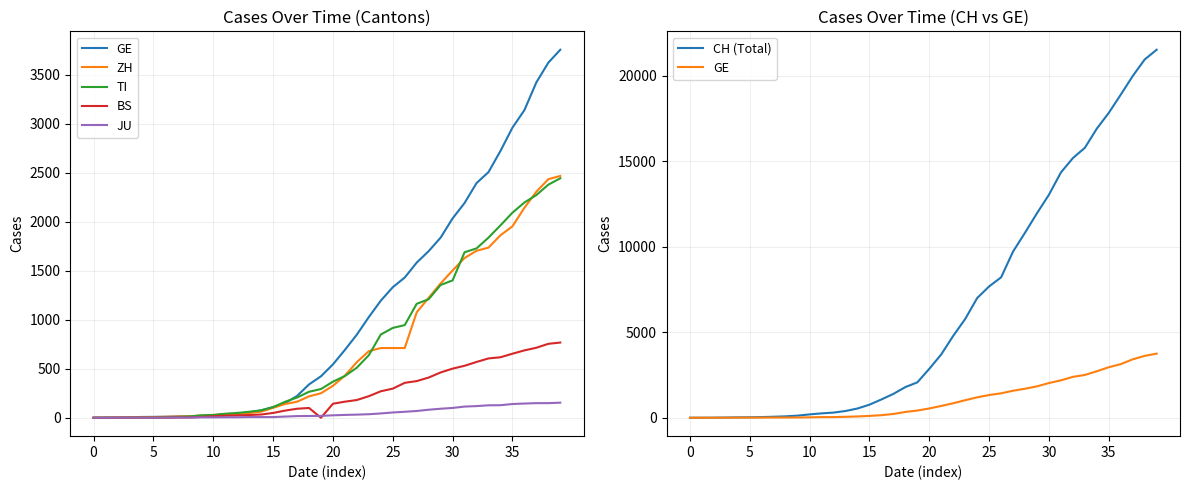

Reading right to left, transcribe all the data shown in this chart.

GE: 3753	3621	3420	3137	2958	2721	2505	2393	2190	2033	1837	1699	1582	1430	1331	1194	1027	848	692	544	423	340	222	150	109	76	56	40	38	25	17	14	13	10	9	8	4	1	1	0
ZH: 2466	2433	2305	2141	1952	1861	1735	1703	1629	1502	1370	1223	1075	711	711	711	679	568	429	326	250	218	163	140	101	62	49	40	34	29	23	15	13	10	7	6	2	2	0	0
TI: 2442	2377	2271	2195	2091	1962	1837	1727	1688	1401	1354	1209	1162	945	916	849	638	511	426	368	293	265	206	163	108	75	61	49	41	28	25	13	8	4	2	2	1	1	1	0
BS: 767	754	714	687	653	617	605	569	530	501	462	410	374	356	297	270	220	181	164	143	0	100	92	73	49	33	28	24	21	15	8	3	3	1	1	1	1	1	0	0
JU: 154	149	149	145	140	128	127	119	114	100	92	82	69	61	54	44	36	32	29	25	19	18	17	12	7	7	7	5	5	4	4	2	2	1	1	1	1	1	0	0
CH (Total): 21535	20965	19997	18908	17842	16920	15798	15195	14356	13054	11970	10831	9727	8217	7686	7005	5781	4794	3710	2864	2072	1795	1398	1072	766	542	396	303	257	197	125	83	59	40	29	23	13	6	2	0